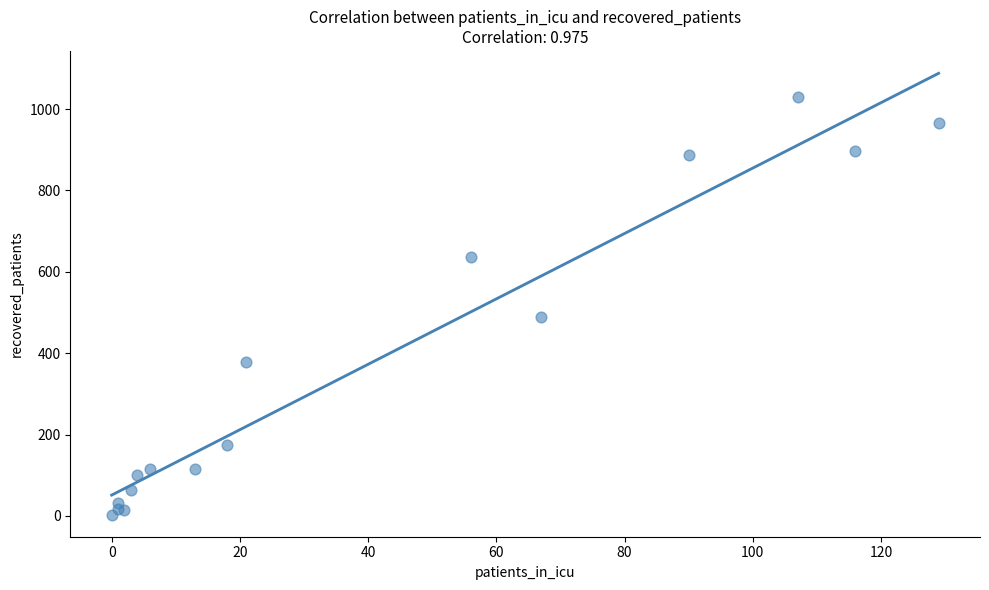

What Y value in the scatter plot is closest to 516?

490